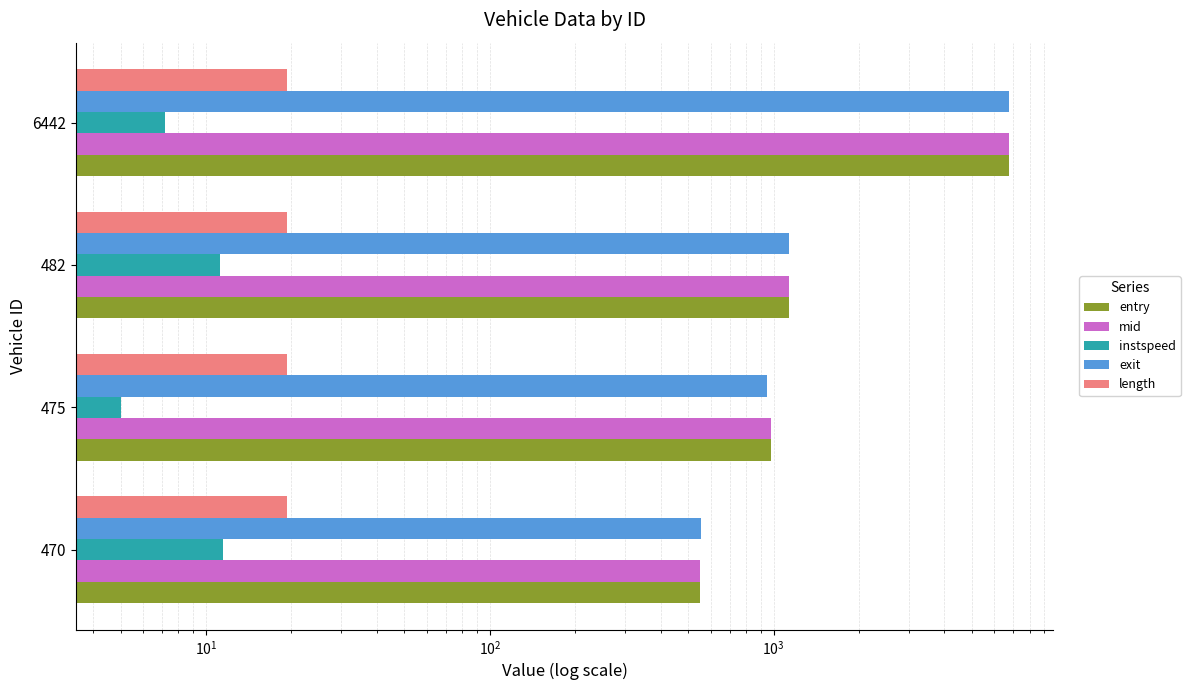

Which series has the largest total across all categories?

mid